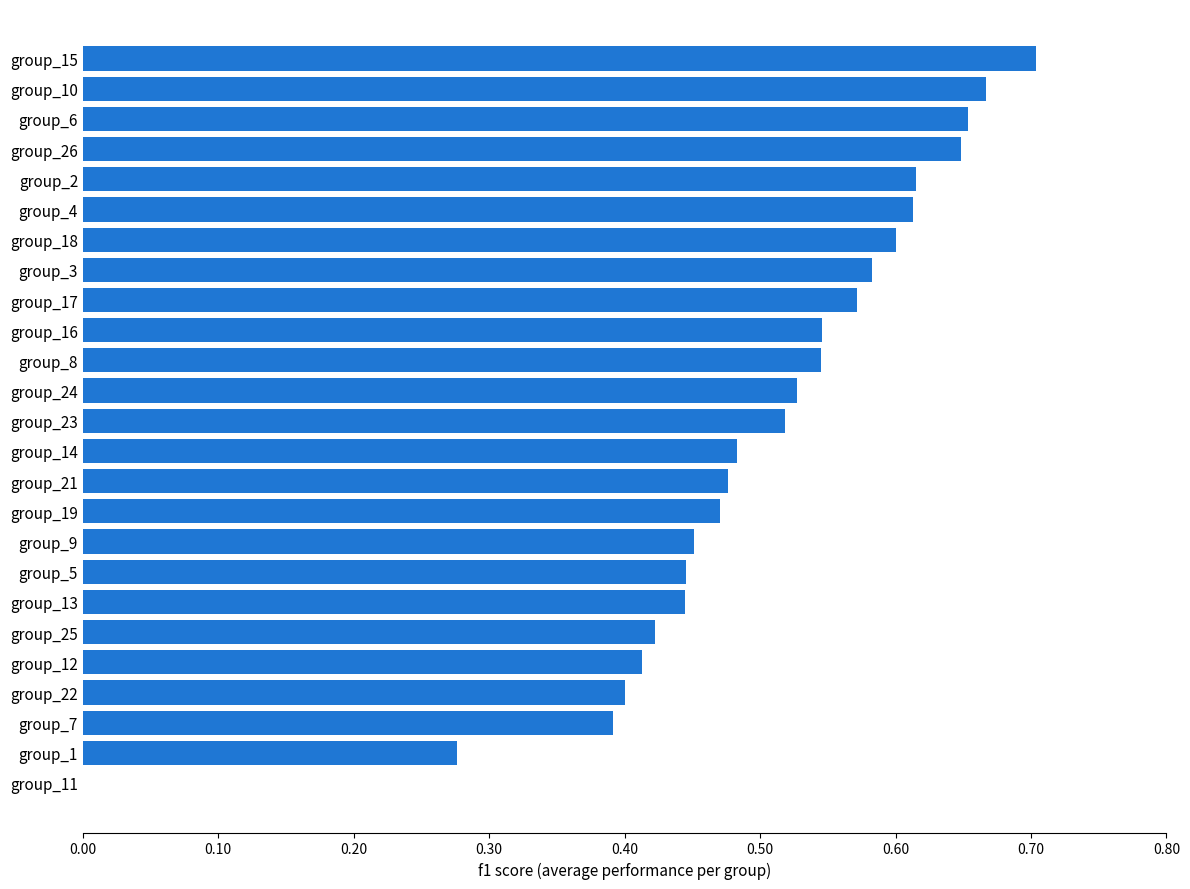

True or false: the data shows 0.3 at group_11.

False